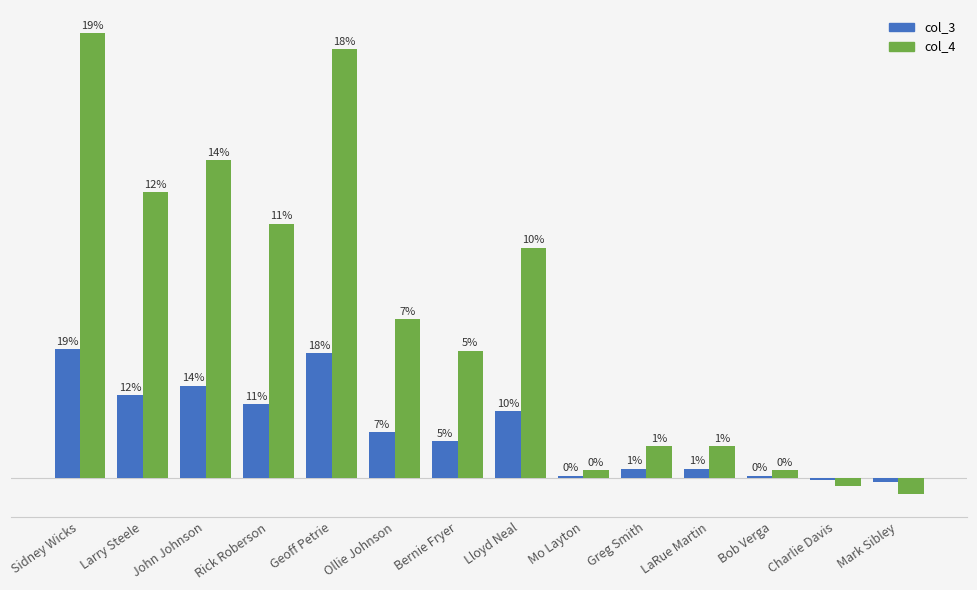

Does the chart contain any negative values?

Yes